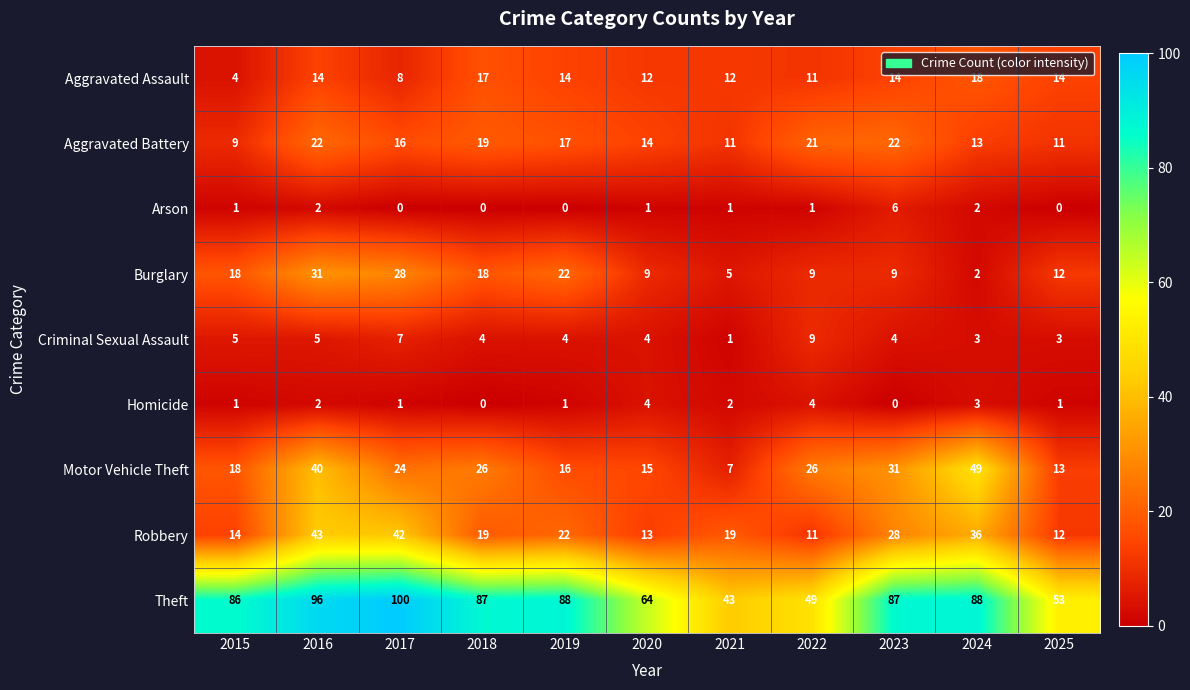

What is the approximate value of Motor Vehicle Theft at 2018?

26